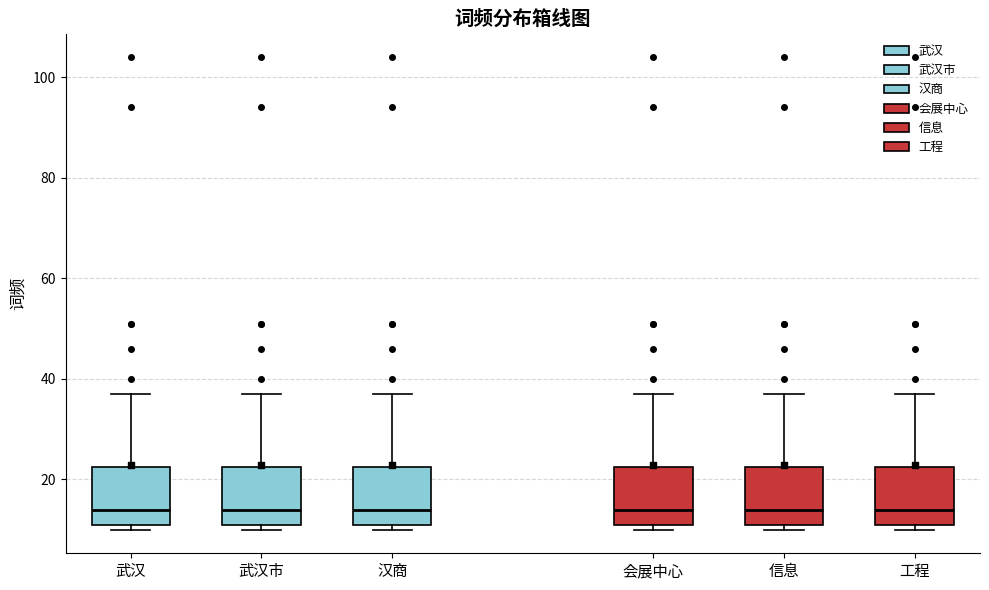

Where is the lower edge of the box for 工程 on the y-axis? The values are not printed on the chart, so give them approximately, as read against the axis.

12